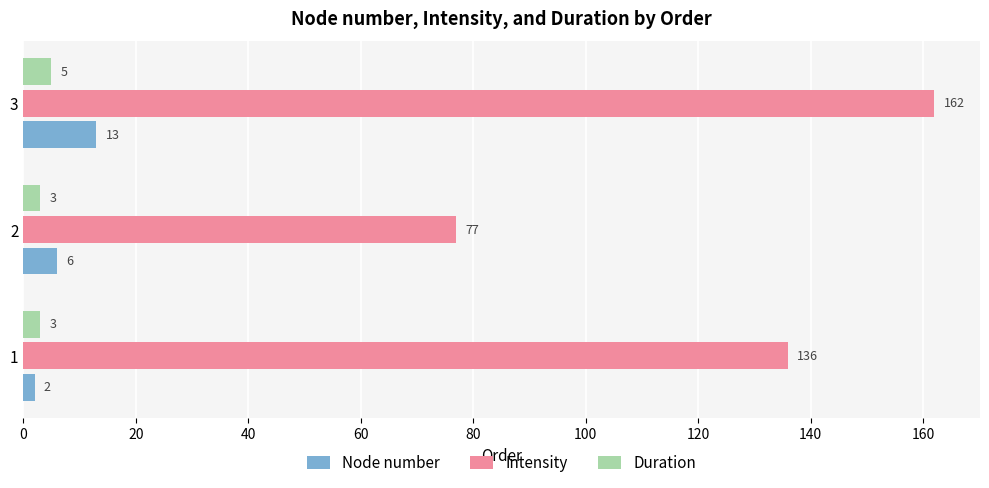

Which series has the widest spread of values?

Intensity